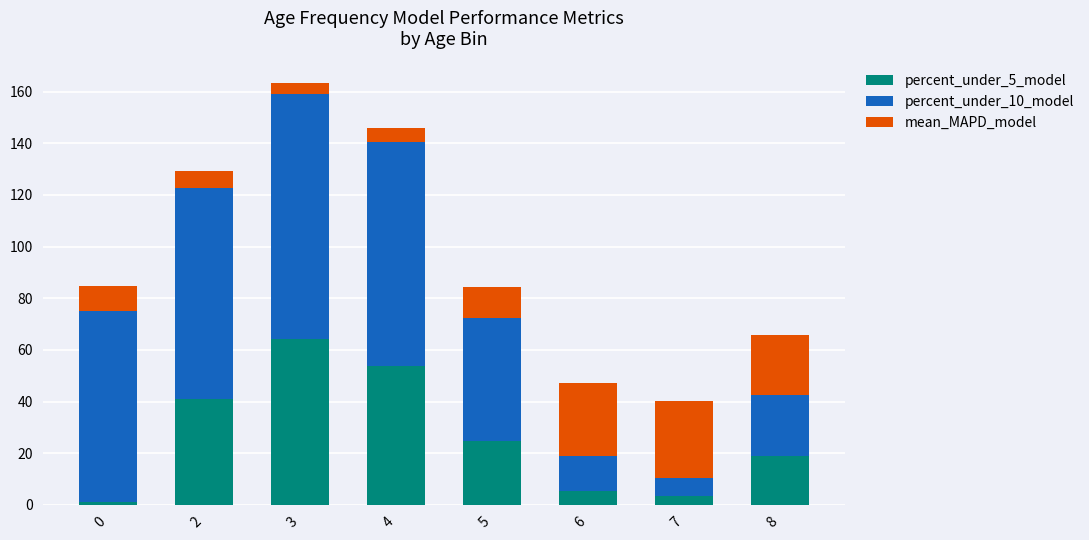

What is the total value across all series at 3?

163.5